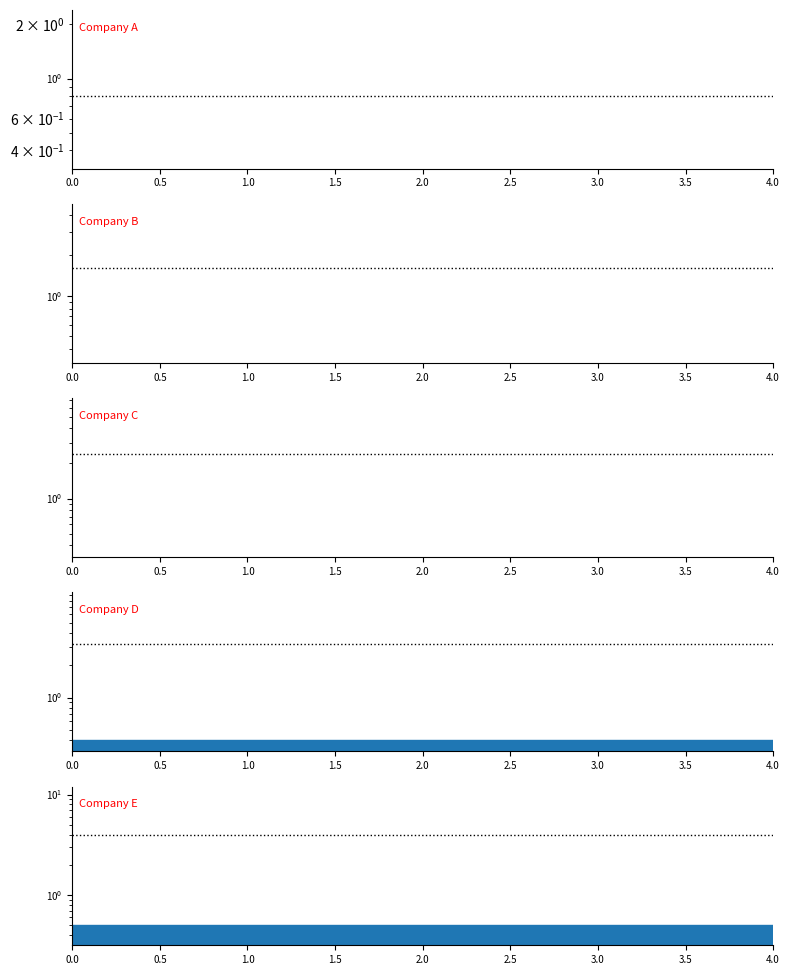

What are all the series names shown in the legend?

Company A_line, Company B_line, Company C_line, Company D_line, Company E_line